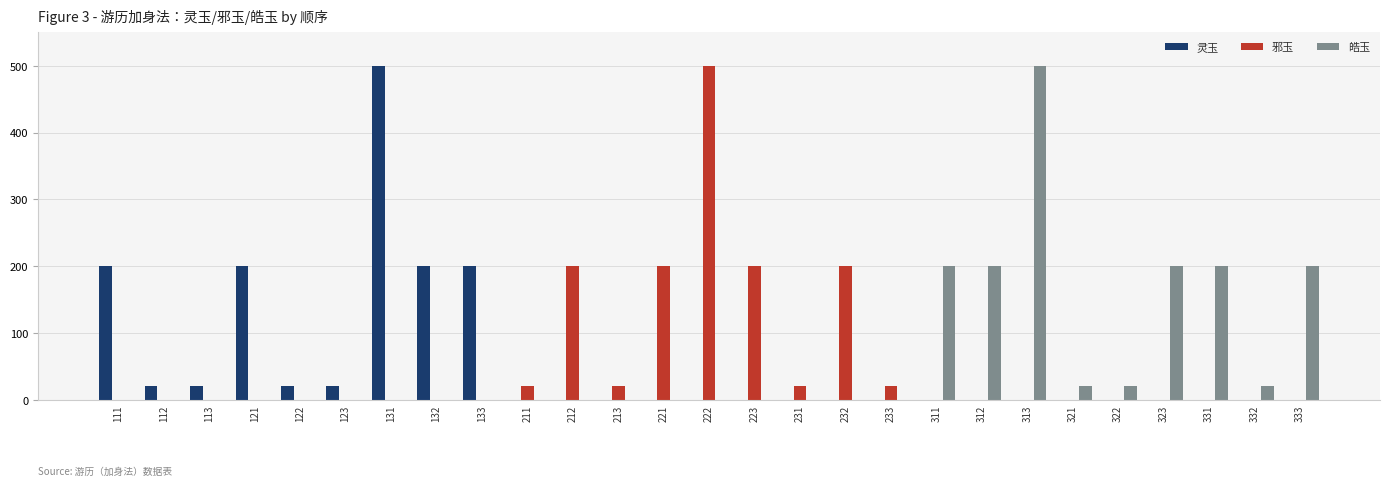

Which series changed the most between 121 and 233?

灵玉